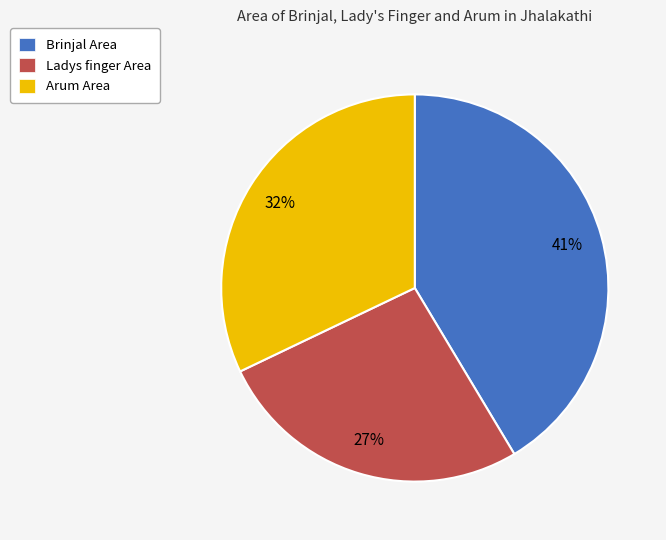

Which slice is the smallest?

Ladys finger Area